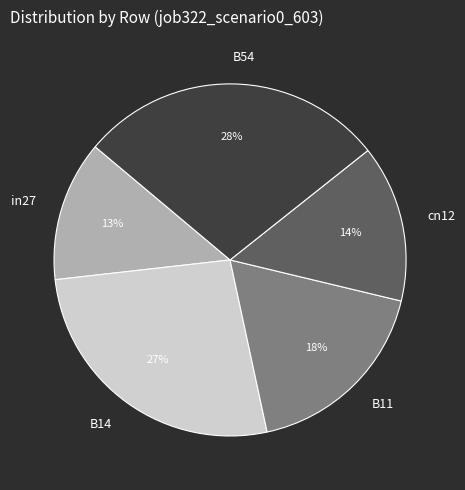

How many segments does this pie chart have?

5